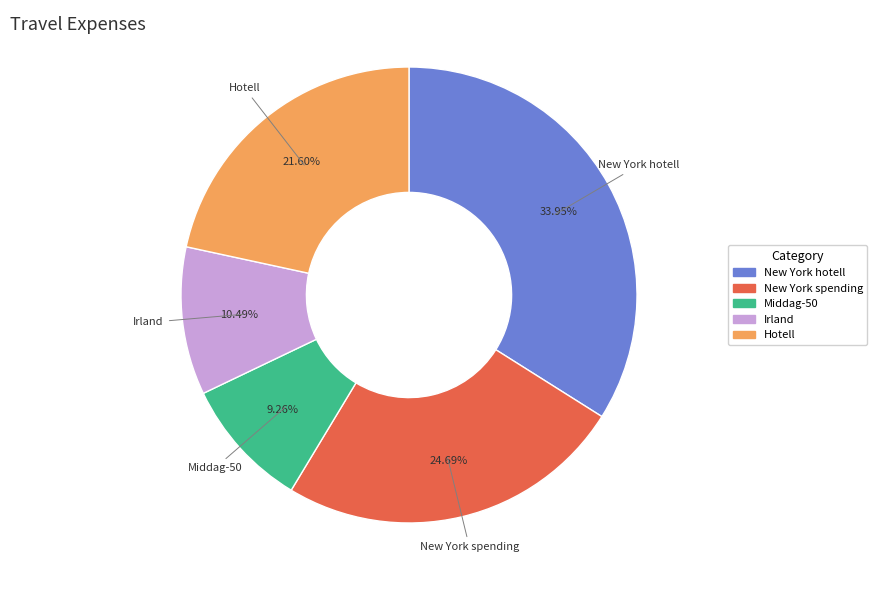

How many segments does this pie chart have?

5